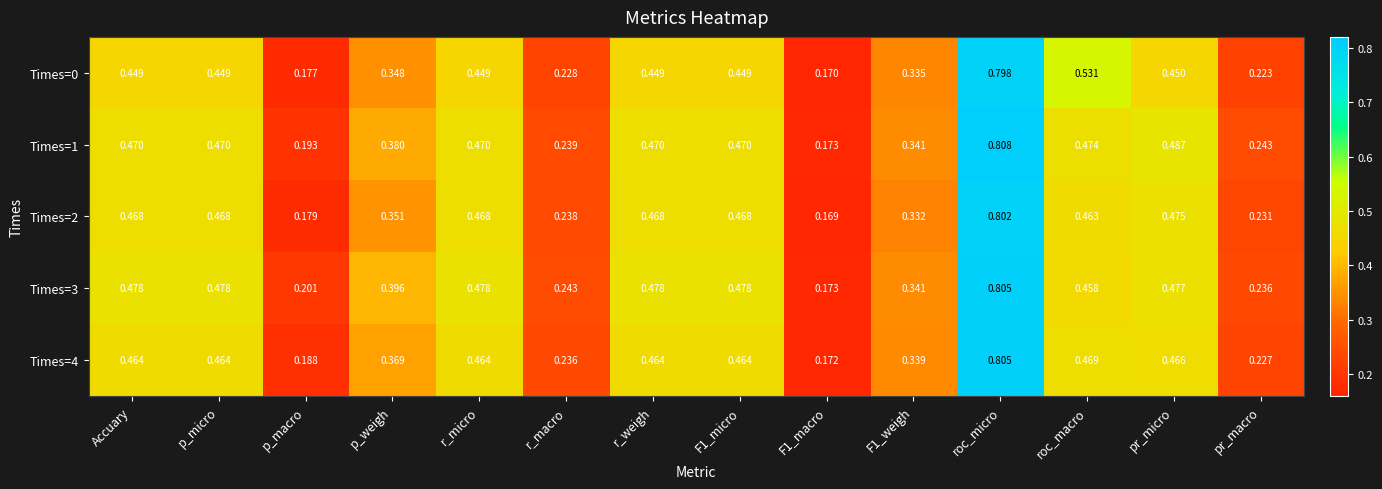

At which category is the sum across all series the highest?

roc_micro